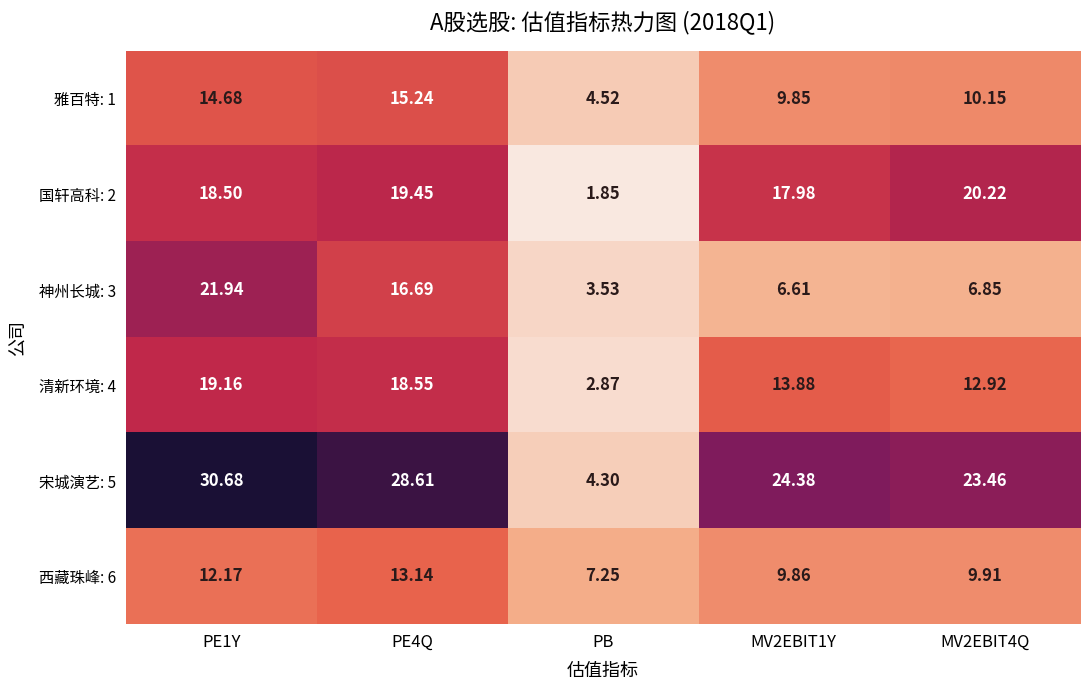

Which label corresponds to the largest value in the chart?

PE1Y